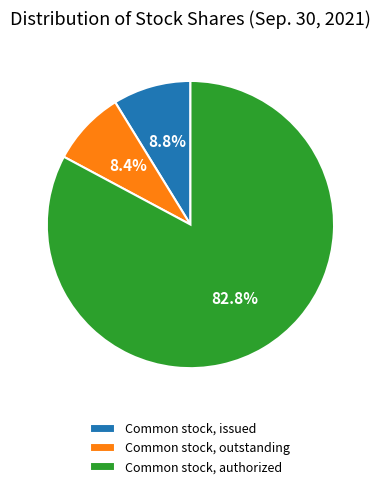

How many slices are in this pie chart?

3